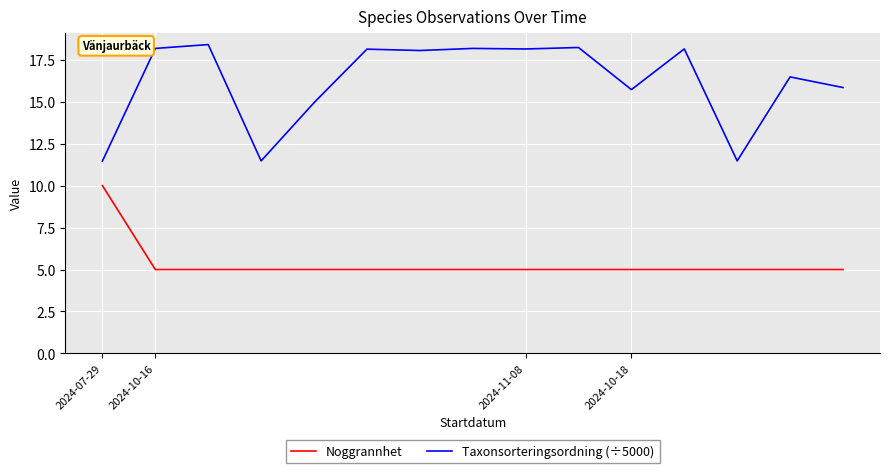

Which series has the widest spread of values?

Taxonsorteringsordning (÷5000)